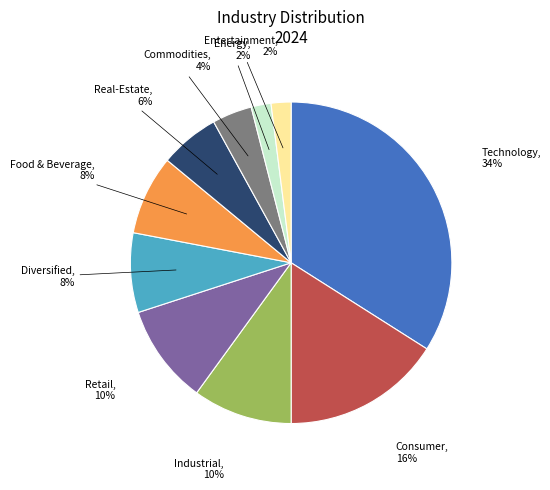

To the nearest percent, what is the difference between the largest and smallest slice percentages?

32%